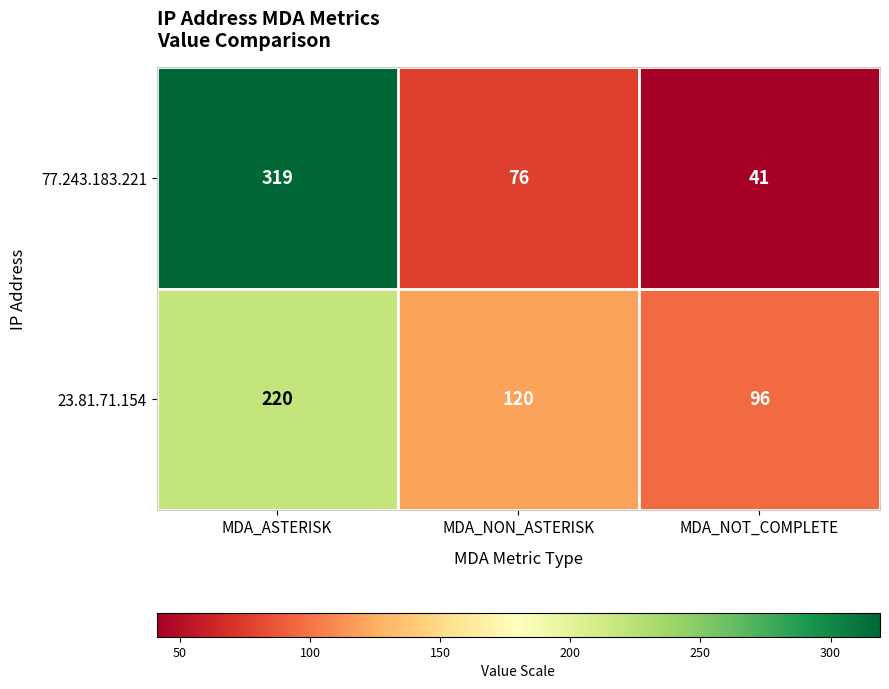

True or false: 23.81.71.154 has a value of 292 at MDA_ASTERISK.

False